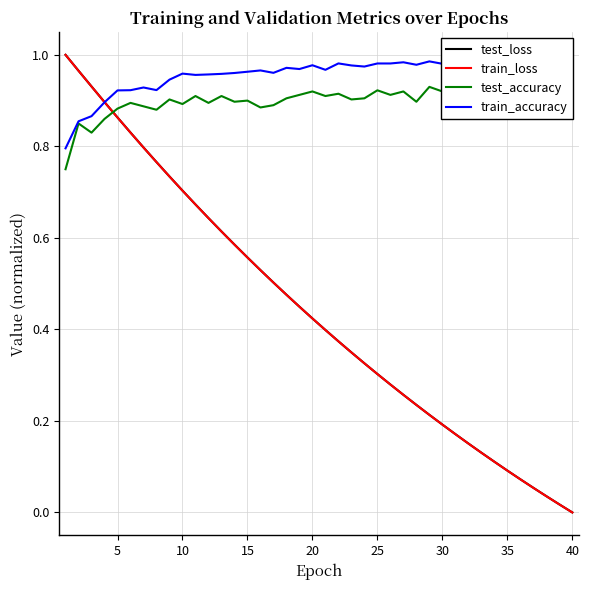

True or false: train_accuracy and test_loss intersect in this chart.

True